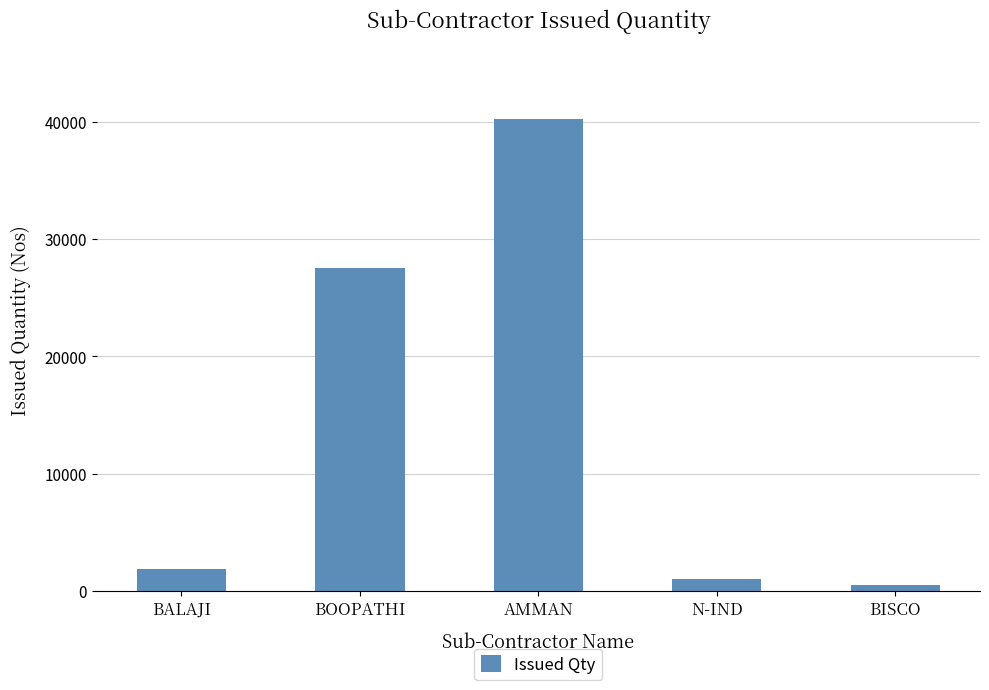

Reading right to left, transcribe all the data shown in this chart.

BISCO=504	N-IND=1000	AMMAN=40245	BOOPATHI=27577	BALAJI=1892